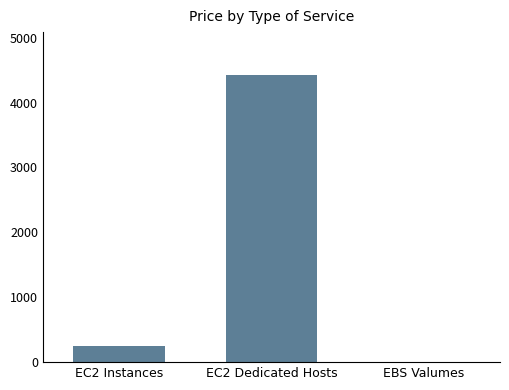

How many categories are shown in the chart?

3